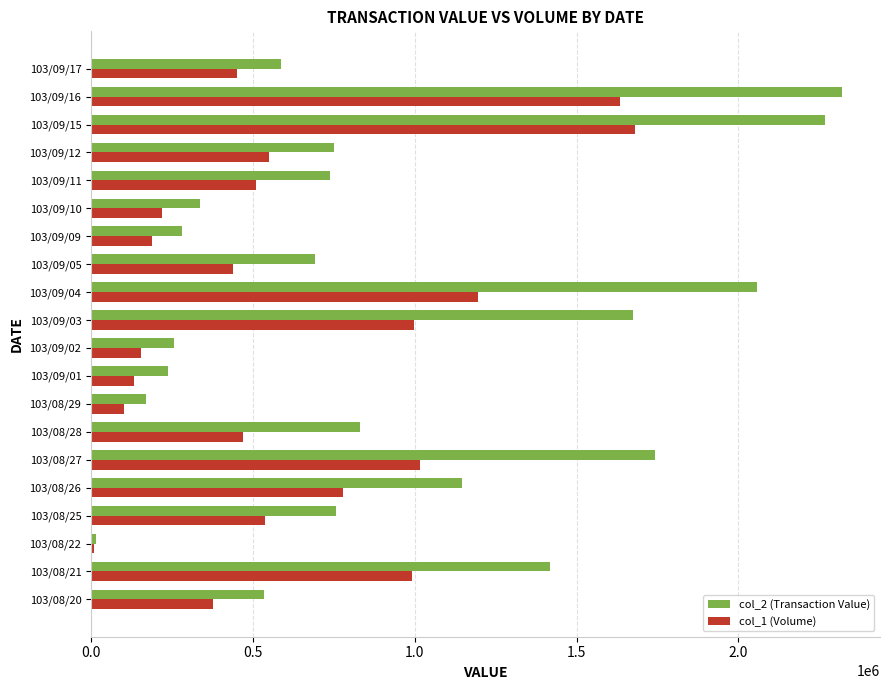

Rank the series by their maximum value, from lowest to highest.

col_1 (Volume), col_2 (Transaction Value)